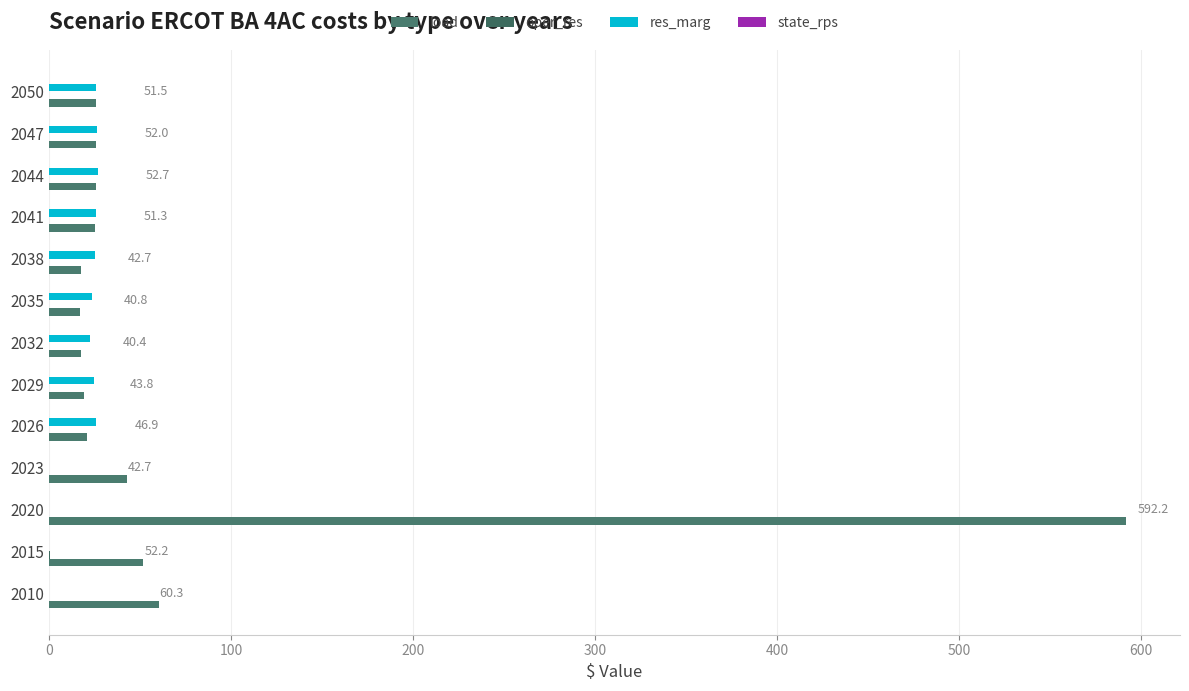

How many data points does each series have?

13